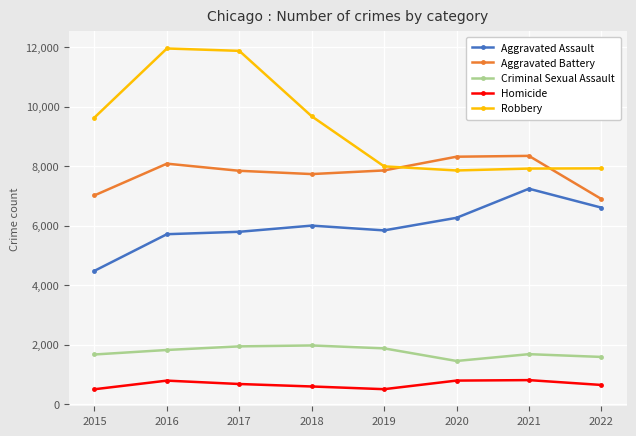

Which series has the largest total across all categories?

Robbery